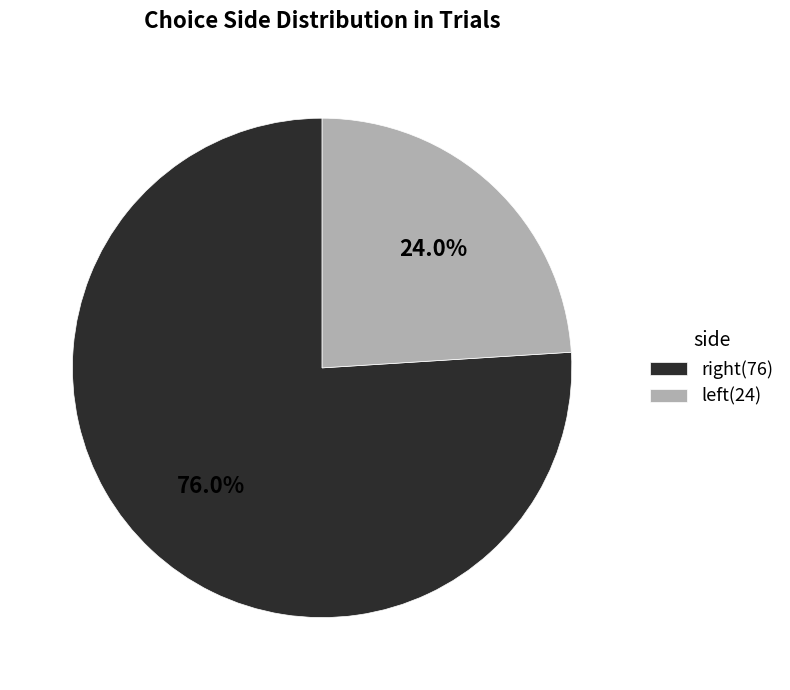

Which slice is the largest?

right